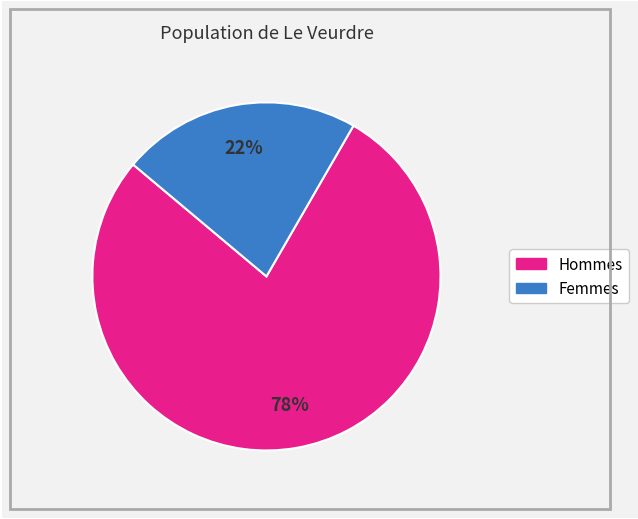

Count the number of slices in the pie.

2